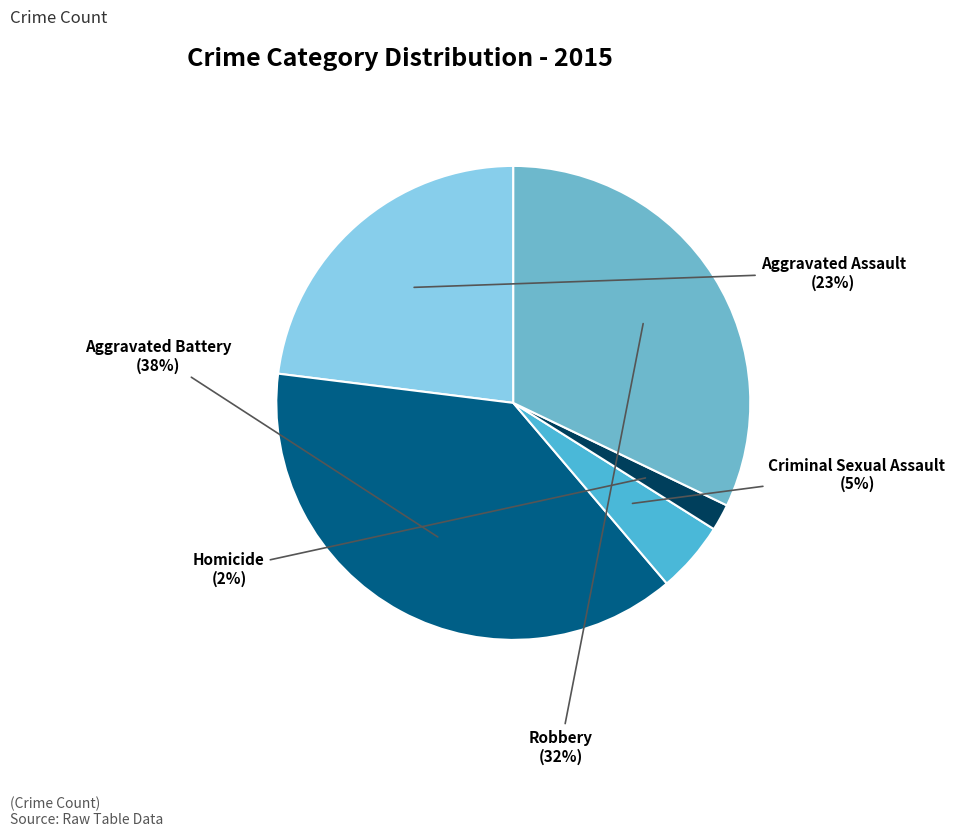

The Aggravated Assault slice represents 23% of the pie. True or false?

True